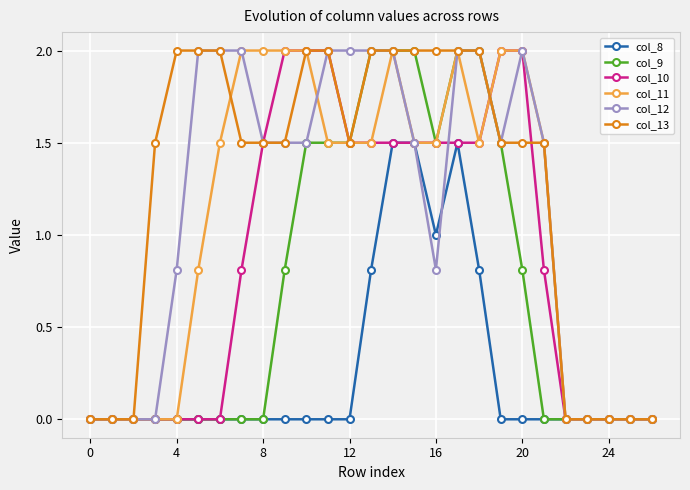

Which series has the largest total across all categories?

col_13